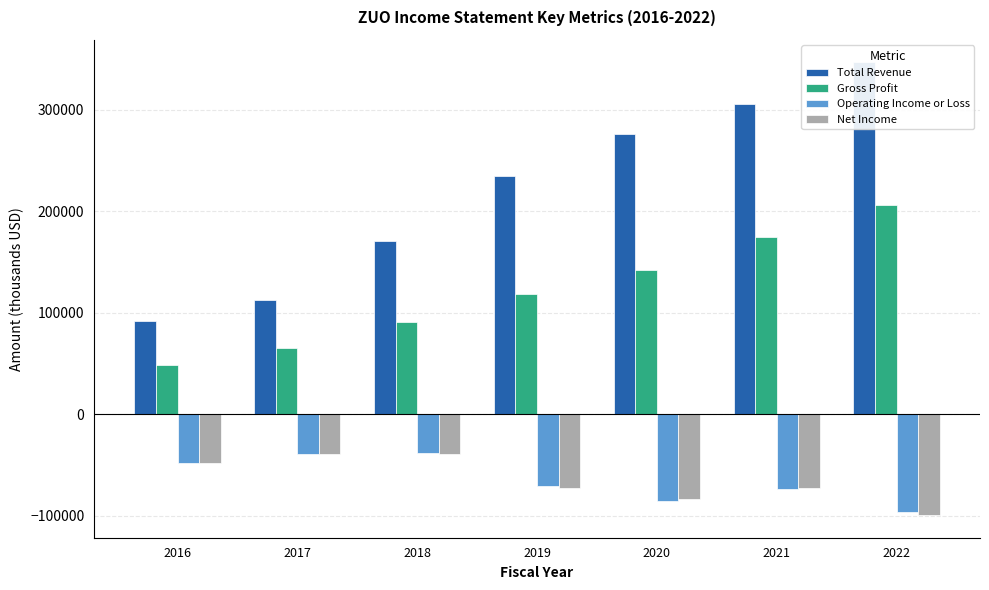

How many groups of bars are there?

7